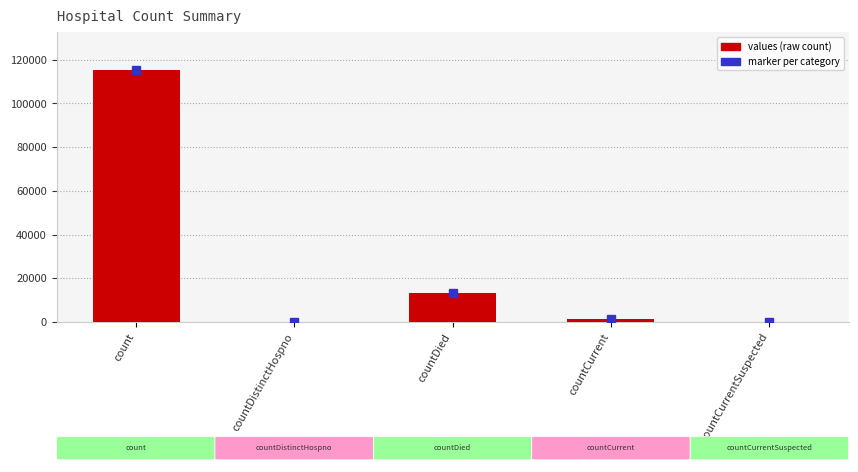

At which label is the value closest to 57689?

countDied